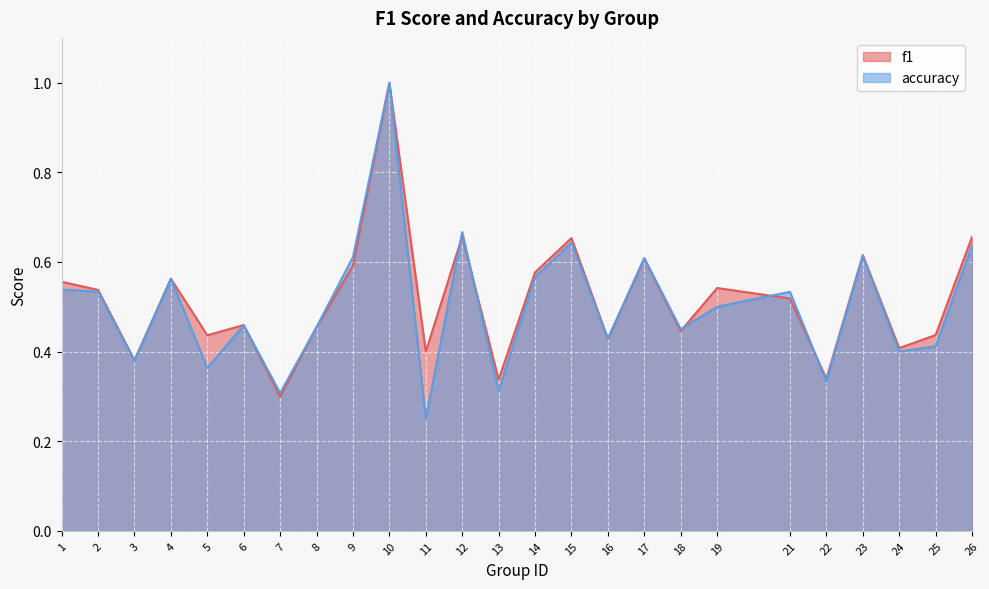

Where do f1 and accuracy first cross each other?

6 and 7